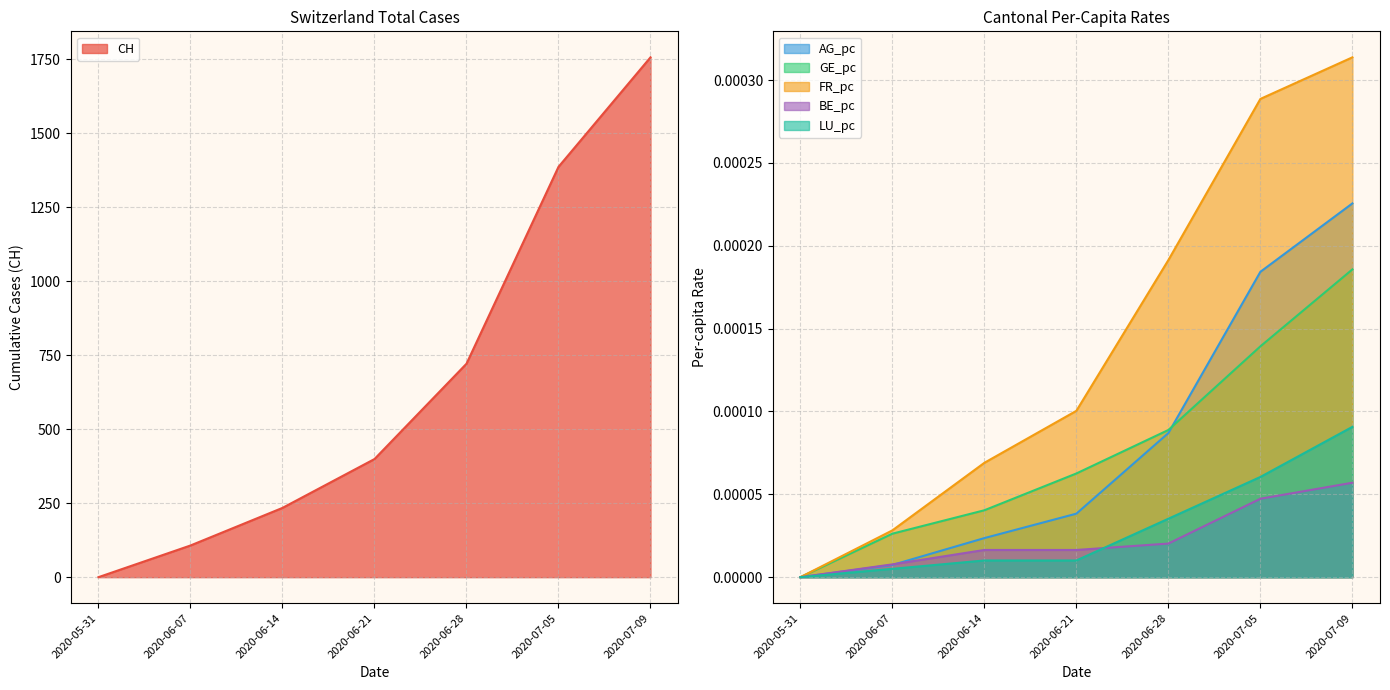

Is it true that LU_pc equals 0.0 at 2020-06-14?

True